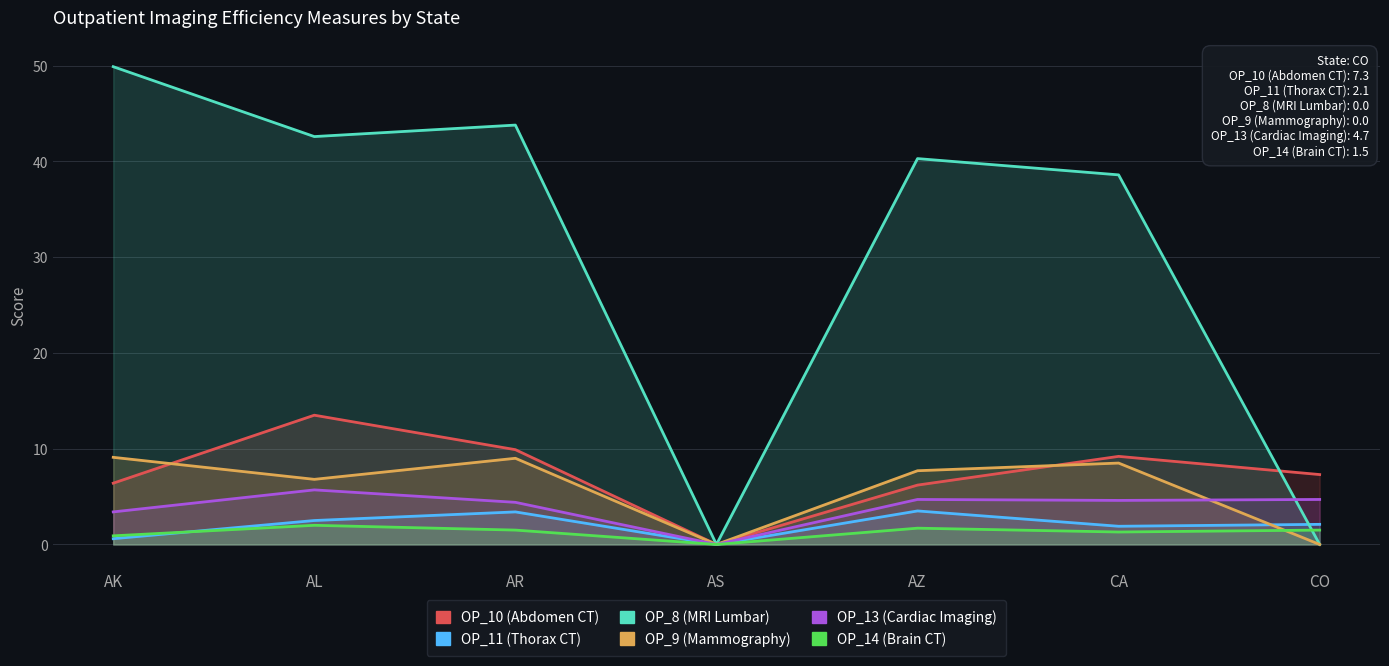

What is the label of the 1st point from the right?

CO